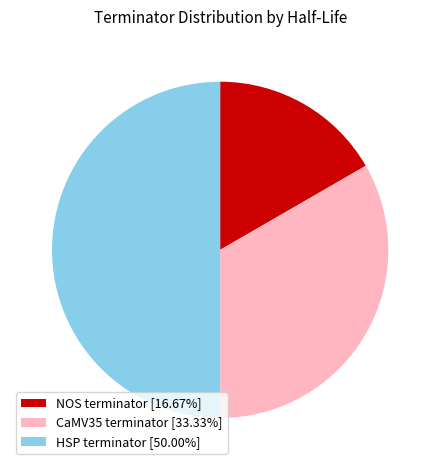

Between CaMV35 terminator and NOS terminator, which is larger?

CaMV35 terminator